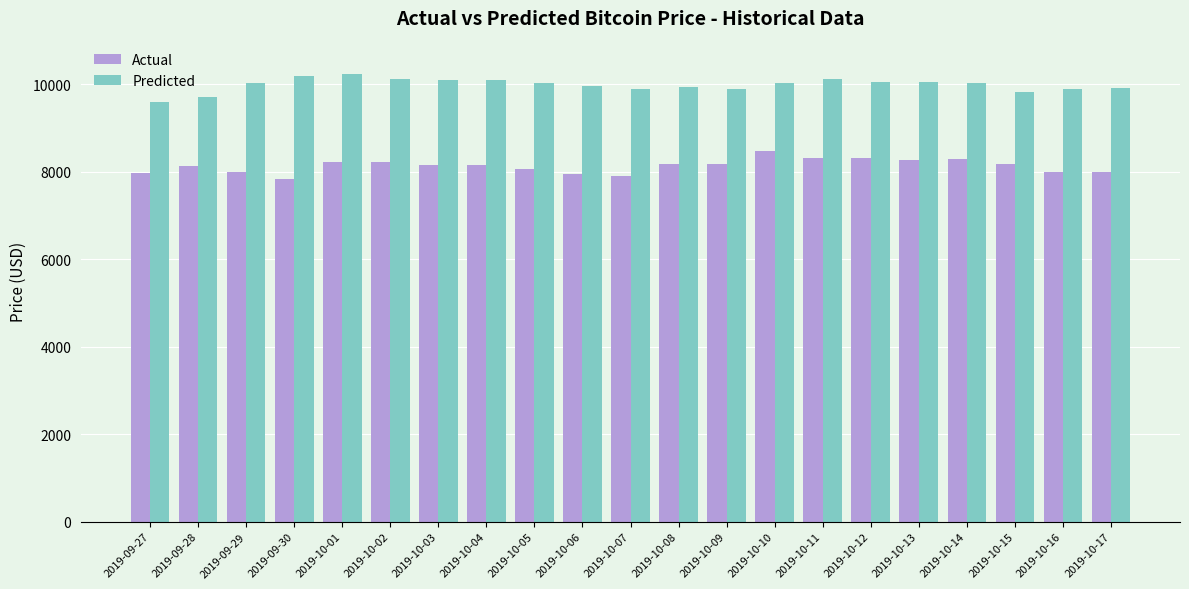

What is the label of the 12th bar from the left?

2019-10-08